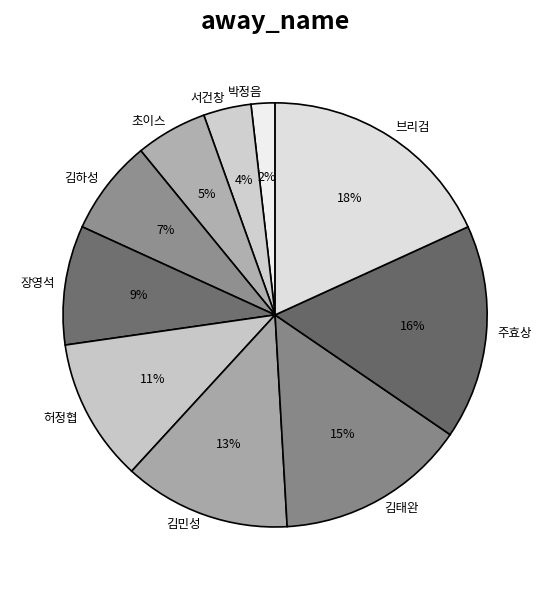

What percentage is the 허정협 slice, to the nearest percent?

11%